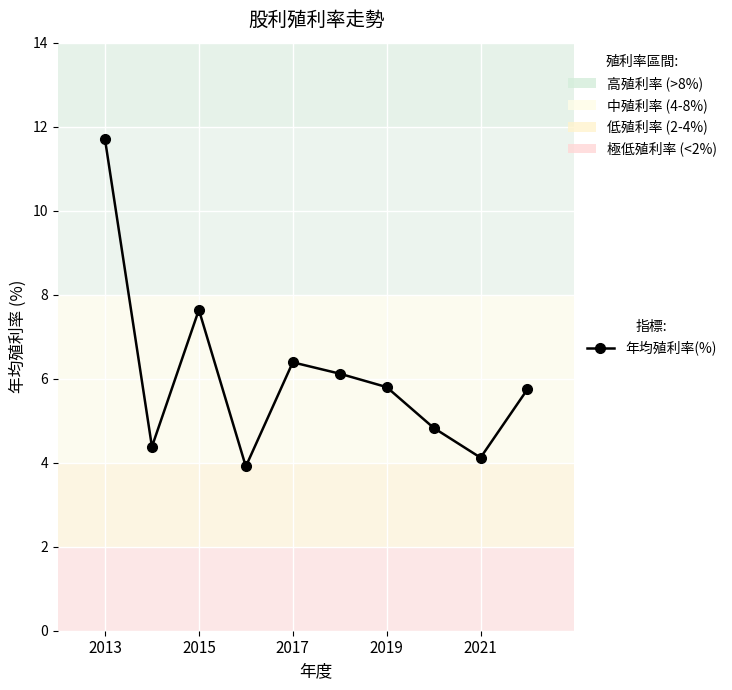

What is the minimum value shown in the chart?

3.9